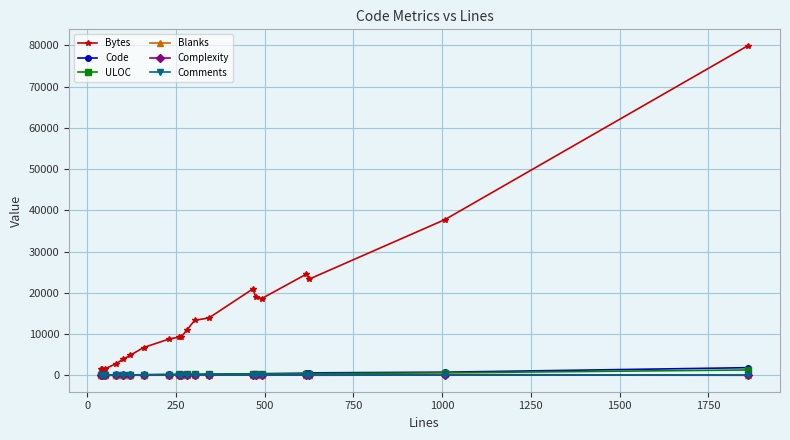

True or false: Blanks has more than 1 interior local peaks.

True